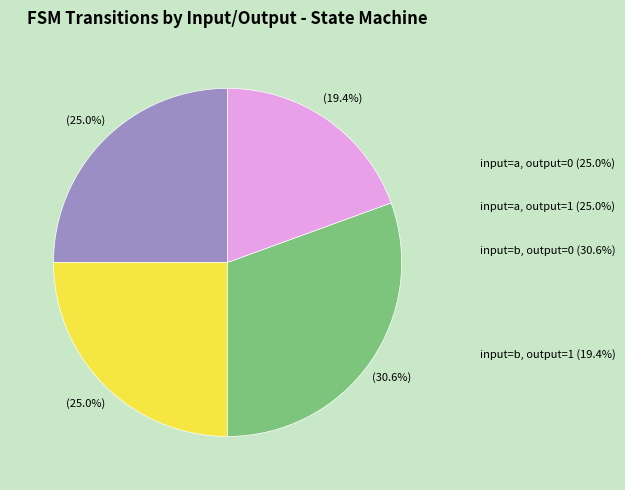

Is it true that input=b, output=1 is 10% of the pie?

False